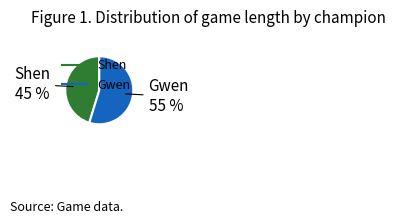

How many segments does this pie chart have?

2